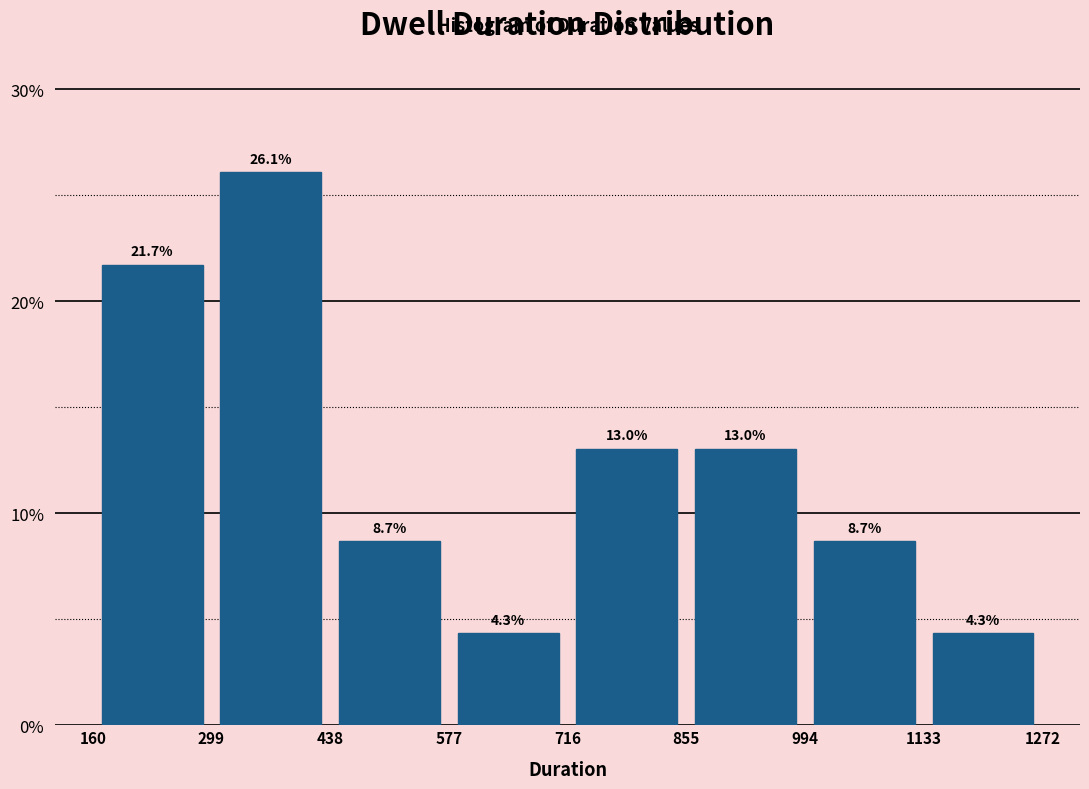

Reading left to right, list every bar in this chart as the range it spans on the x-axis followed by its height.

160 to 299: 21.7
299 to 438: 26.1
438 to 577: 8.7
577 to 716: 4.3
716 to 855: 13.0
855 to 994: 13.0
994 to 1133: 8.7
1133 to 1272: 4.3